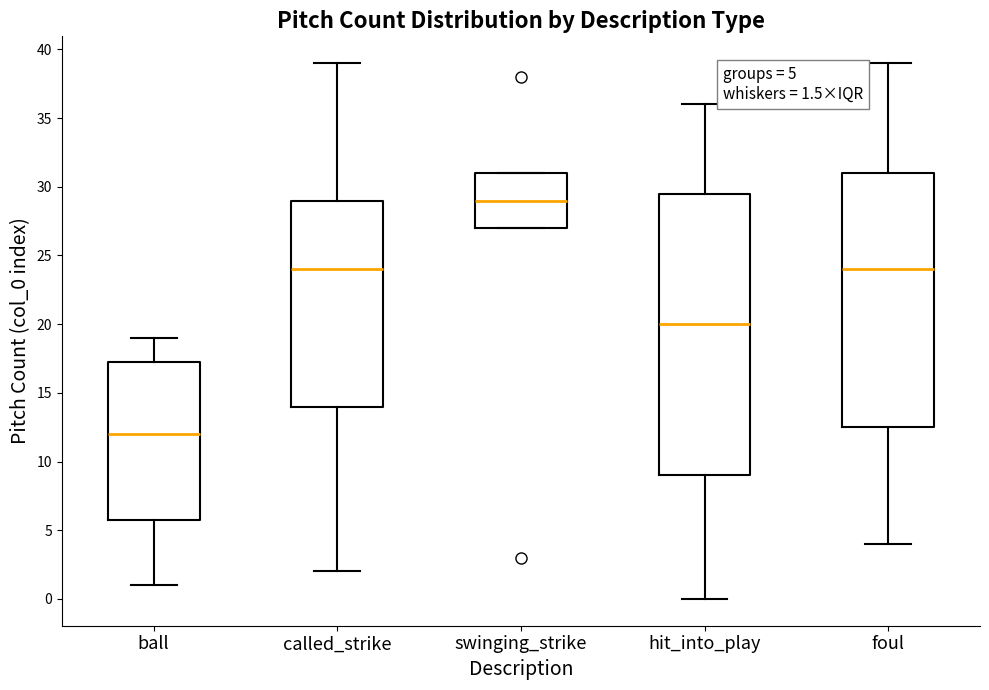

Which box has the lowest median line?

ball